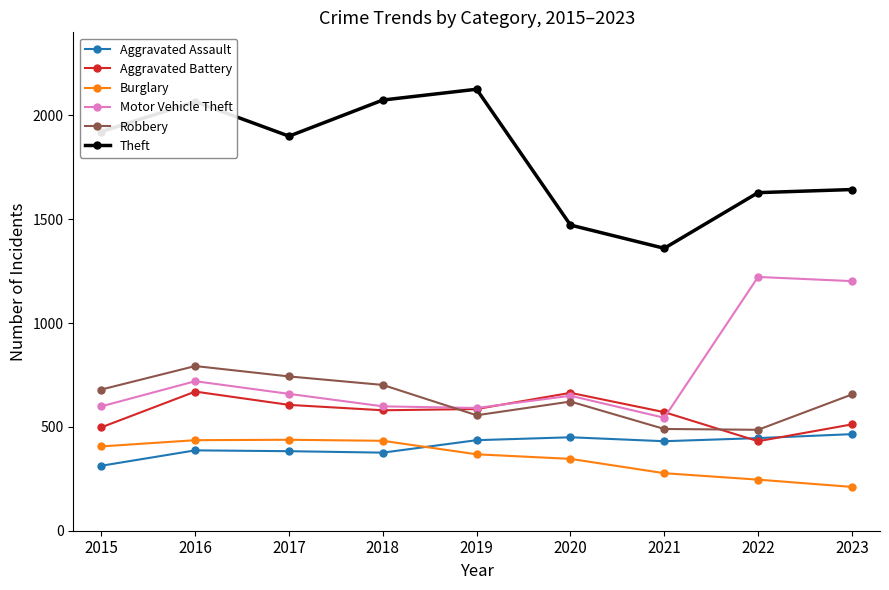

What are all the series names shown in the legend?

Aggravated Assault, Aggravated Battery, Burglary, Motor Vehicle Theft, Robbery, Theft